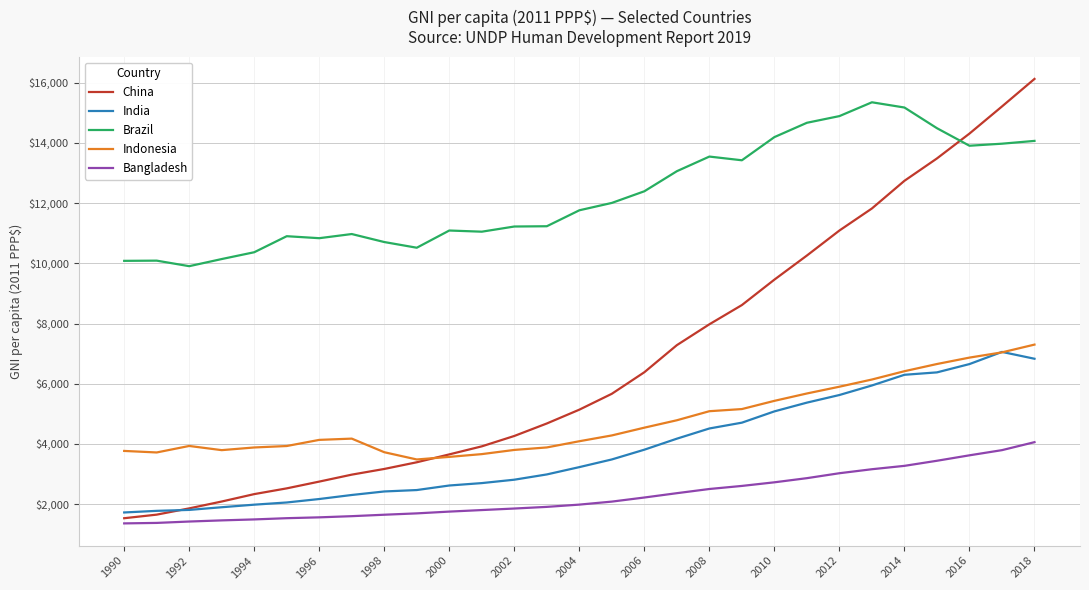

Which series has the largest total across all categories?

Brazil